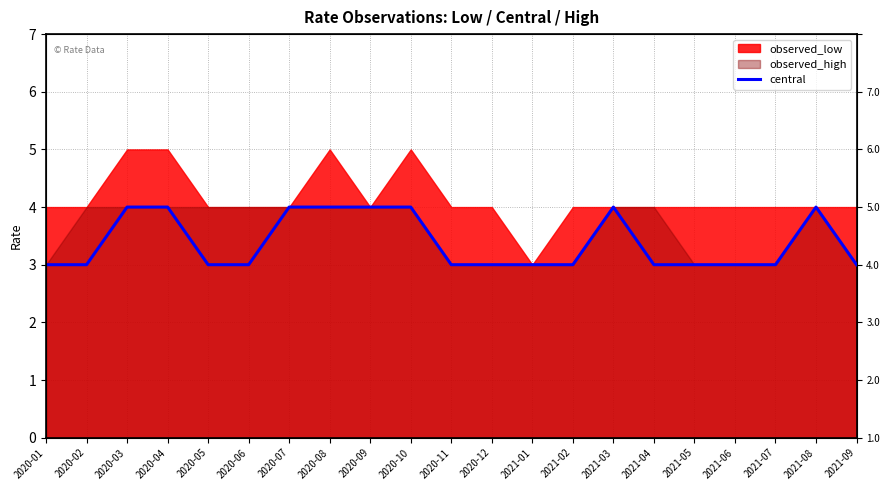

What is the difference between the maximum and minimum values?

1